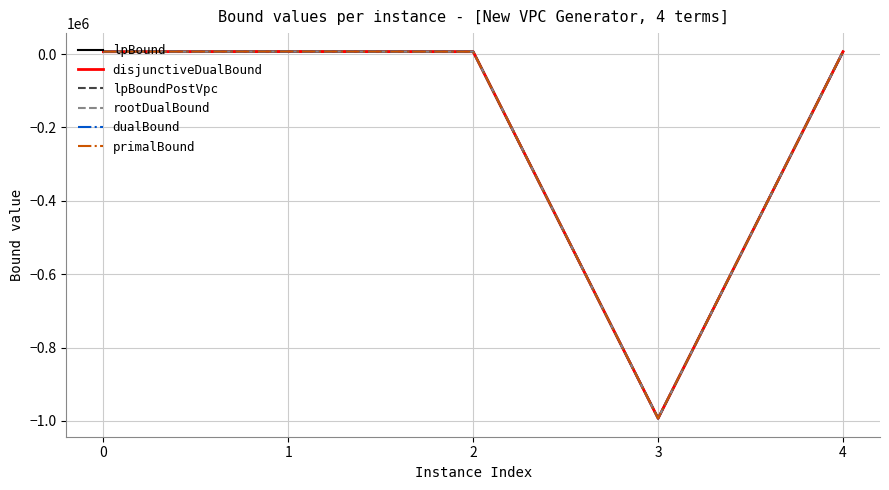

Between 3 and 4, which series saw the biggest shift?

dualBound